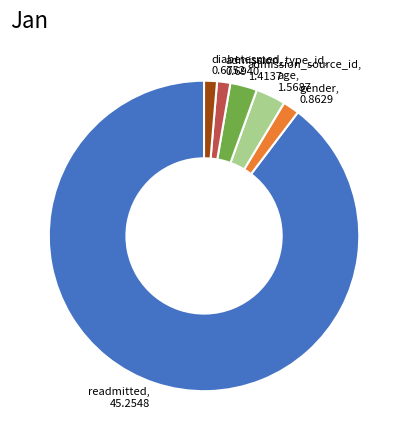

Combined, do admission_type_id and gender account for over 50%?

No